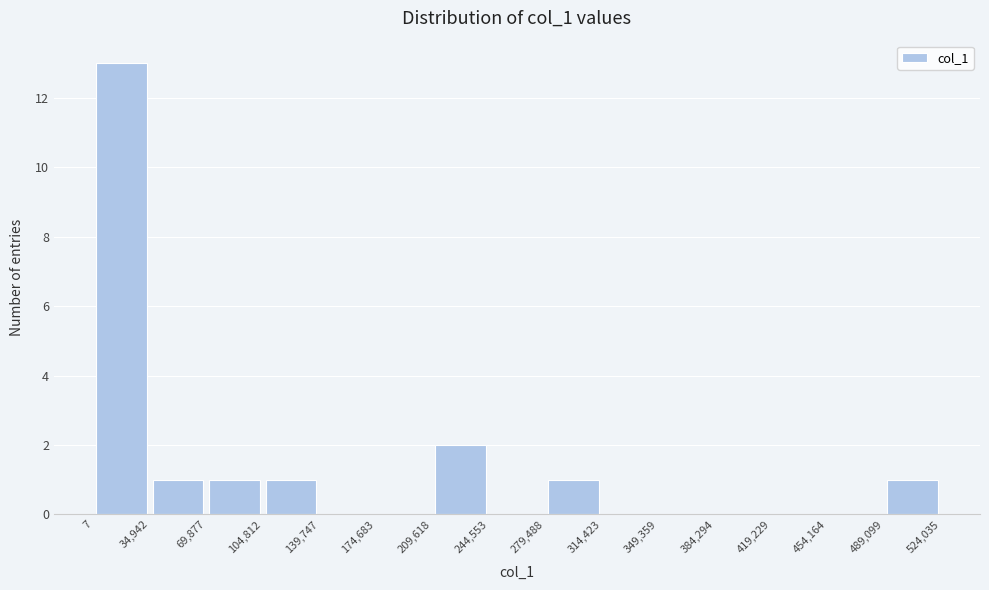

Over which range of the x-axis is the bar tallest?

7 to 34,942